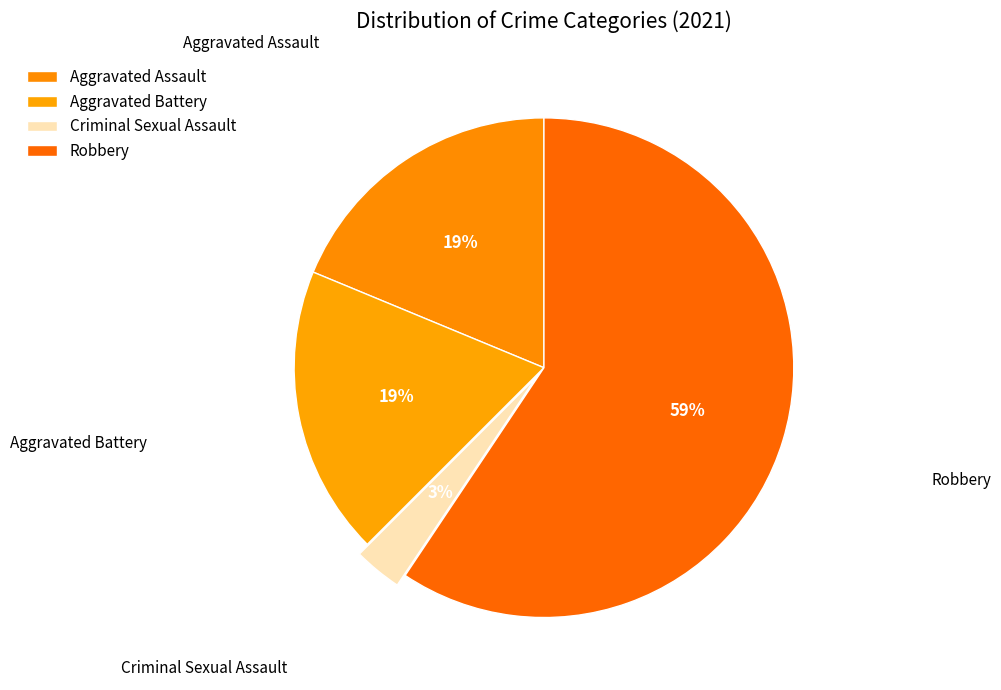

Which slice is the smallest?

Criminal Sexual Assault